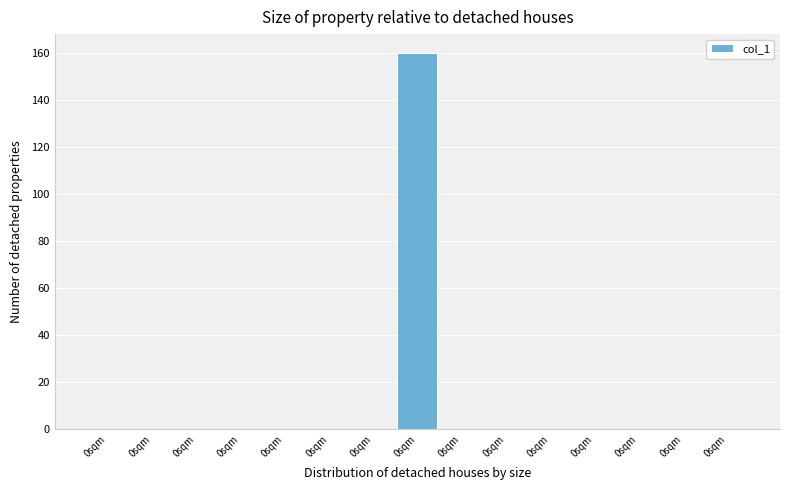

Are the bars horizontal?

No